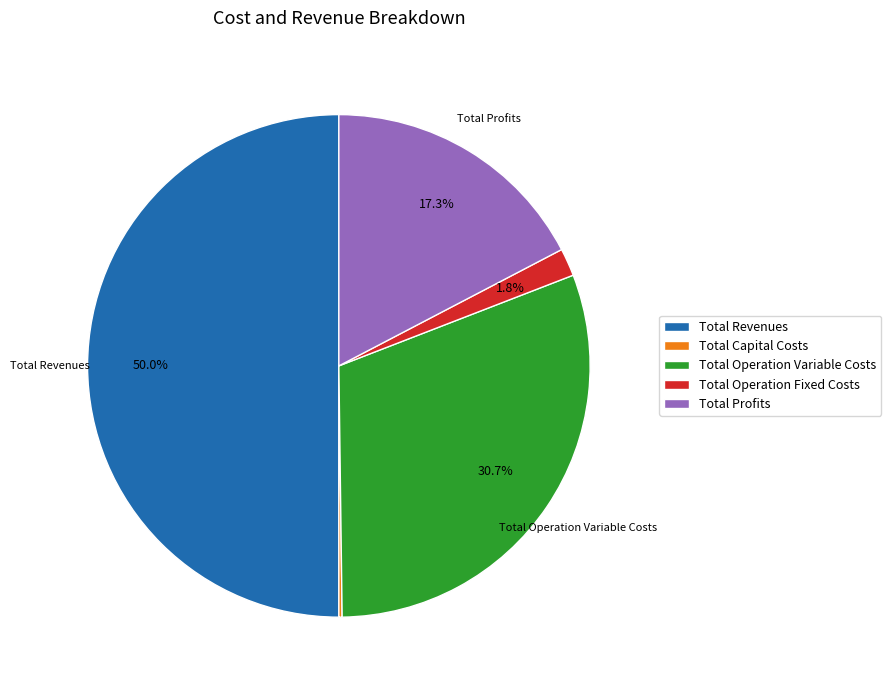

Is Total Operation Fixed Costs the majority of the pie?

No